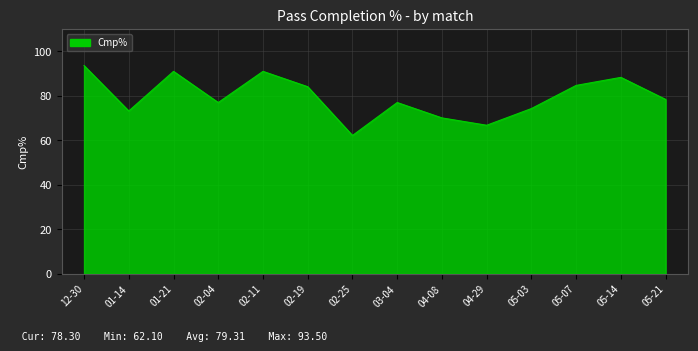

What position from the right is 02-04?

11